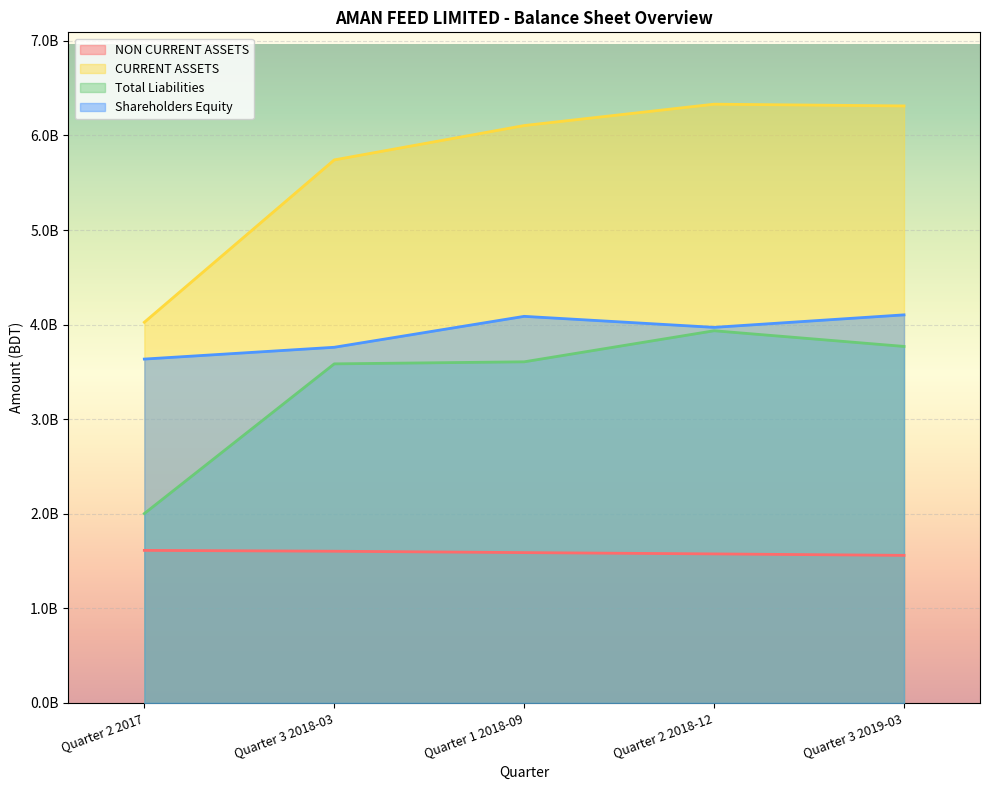

What is the label of the 2nd point from the right?

Quarter 2 2018-12